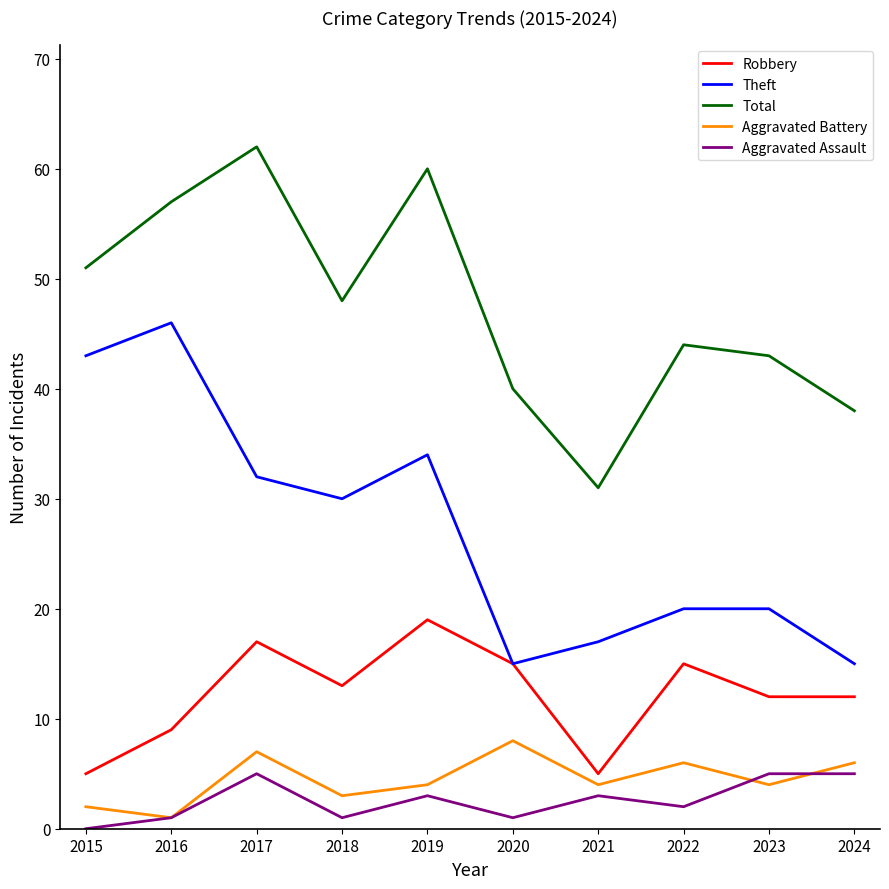

What is the average value of the Total series?

47